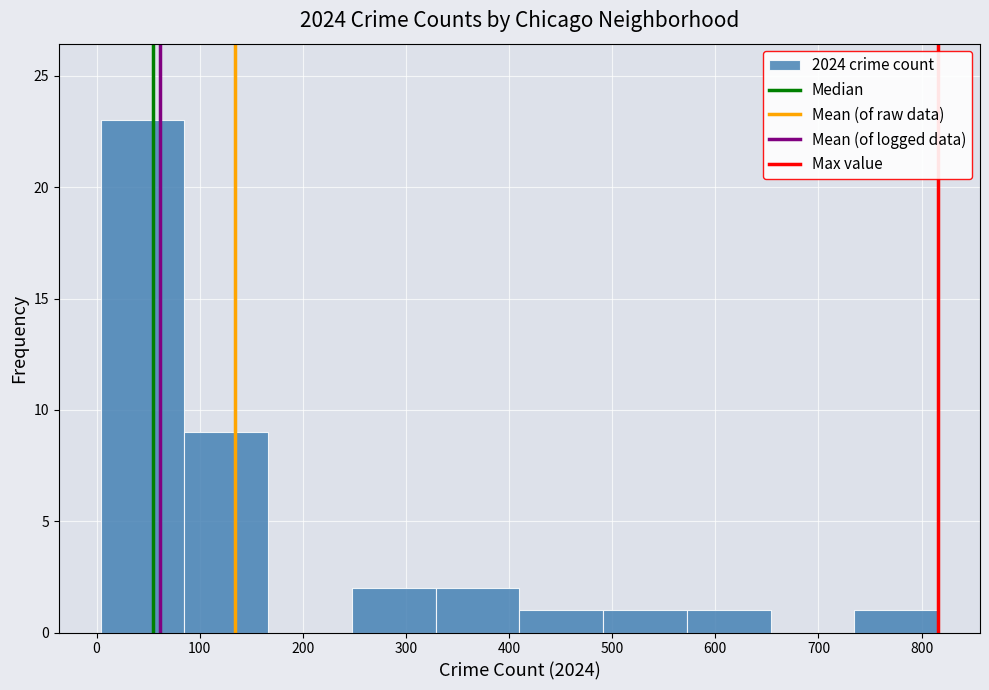

How tall is the bar that spans 250 to 330 on the x-axis? Neither the bar edges nor the heights are printed on the chart, so give them approximately, as read against the axes.

2